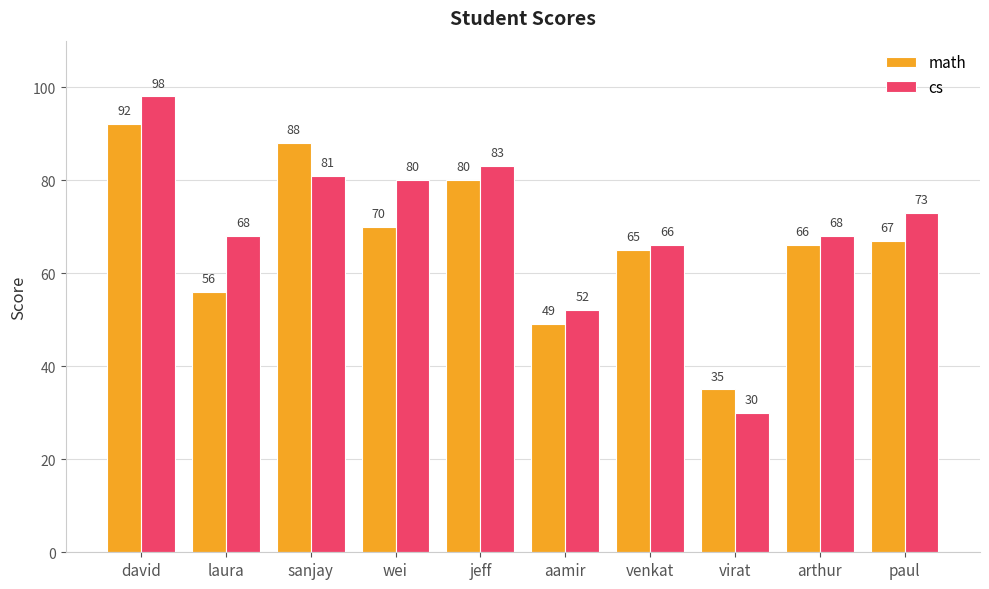

Reading left to right, list all the values displayed in this chart.

math: 92	56	88	70	80	49	65	35	66	67
cs: 98	68	81	80	83	52	66	30	68	73